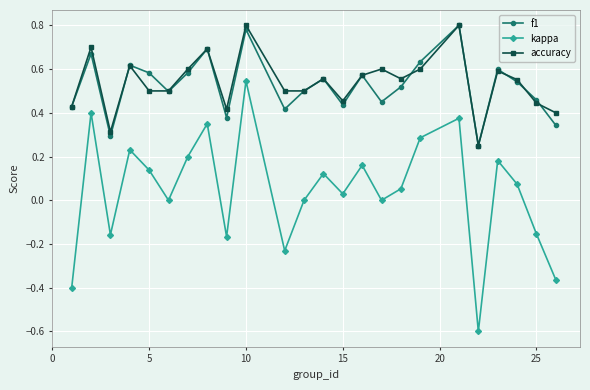

At how many categories does at least one series exceed 0?

24